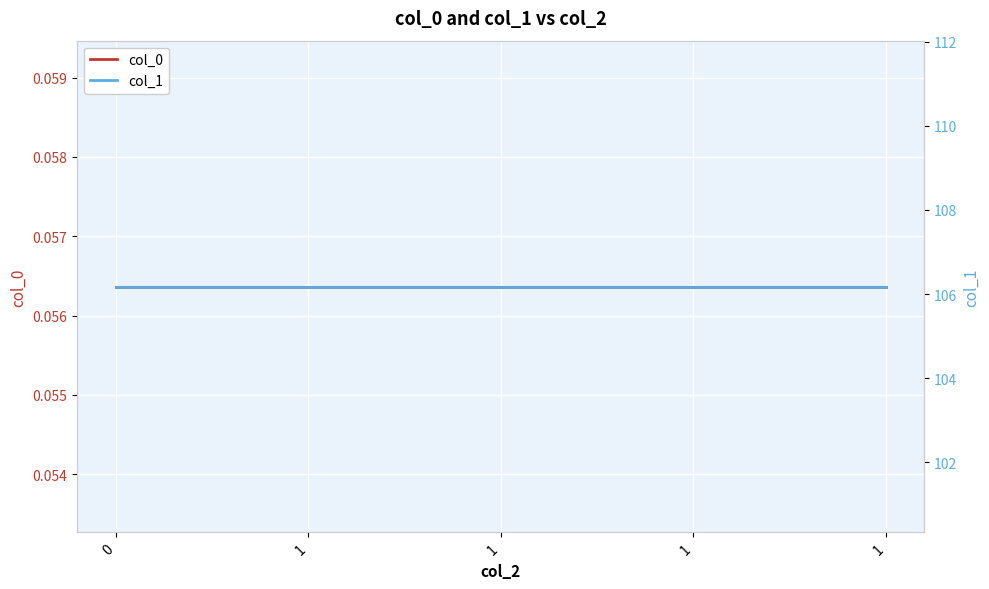

Is it true that col_1 equals 106.2 at 1?

True